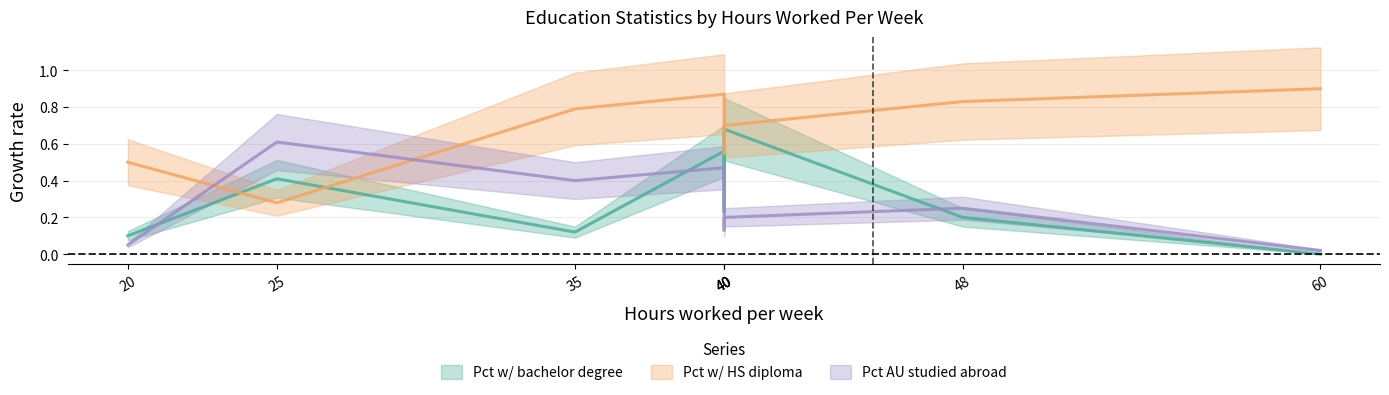

How many interior local peaks does the Pct w/ HS diploma series have?

1